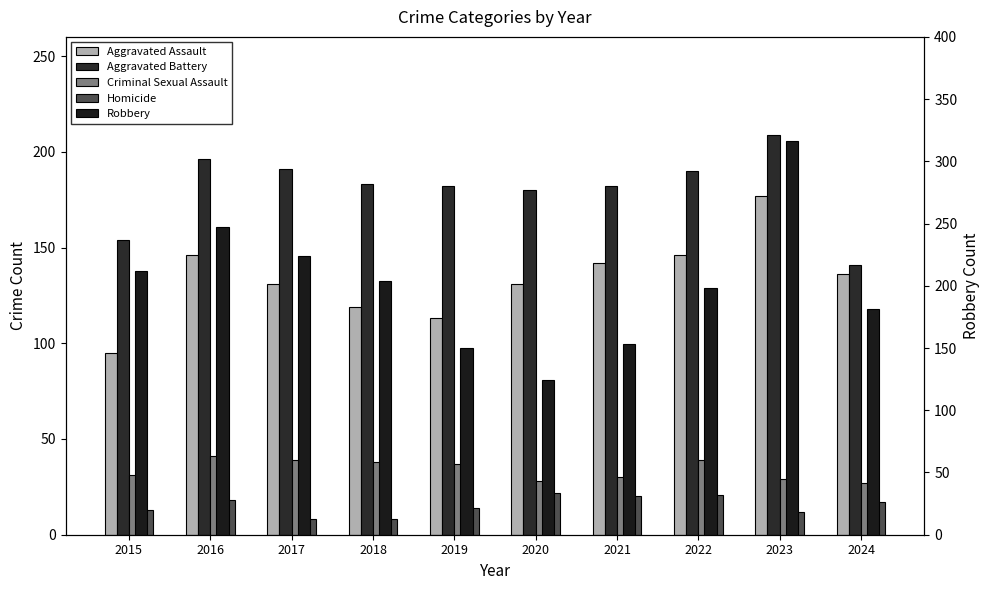

True or false: Criminal Sexual Assault has a value of 39 at 2022.

True